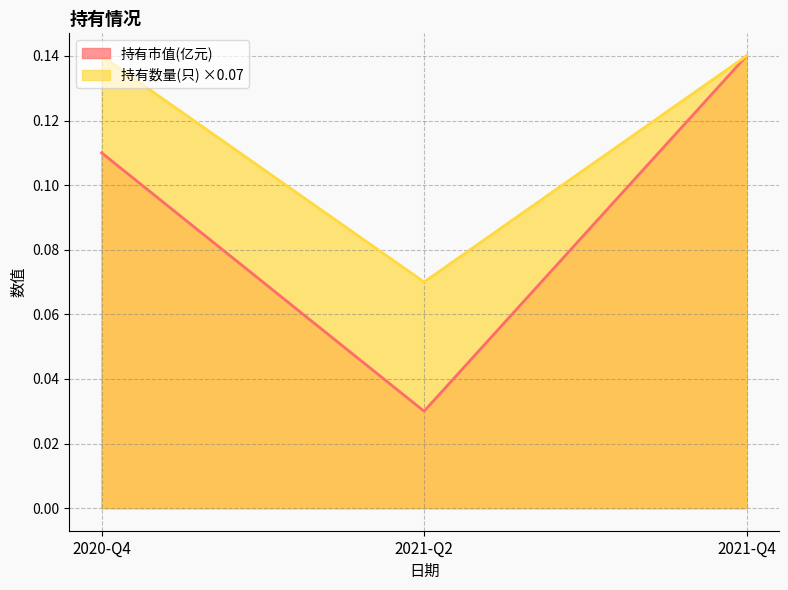

Reading left to right, extract all data points from this chart.

持有市值(亿元): 0.1	0.0	0.1
持有数量(只): 0.1	0.1	0.1